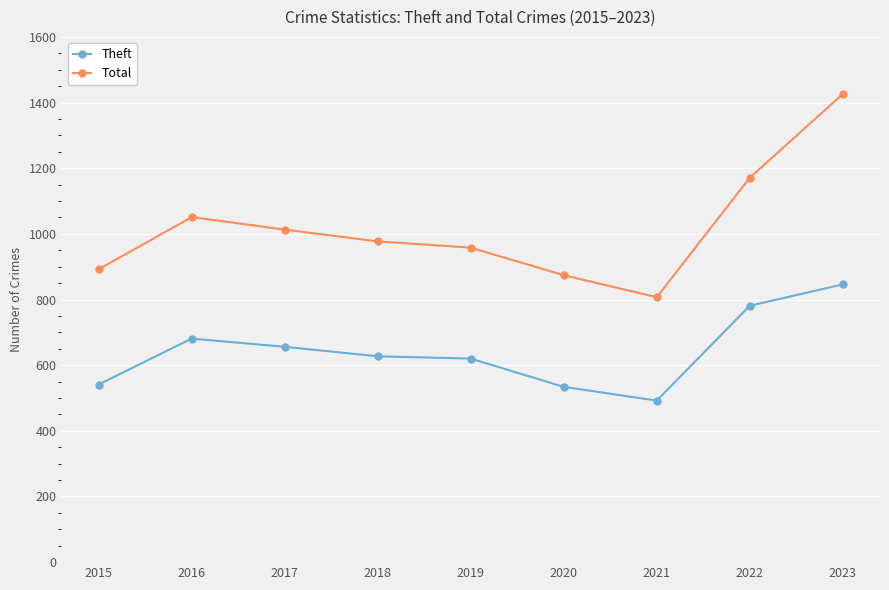

Is it true that Total equals 977 at 2018?

True